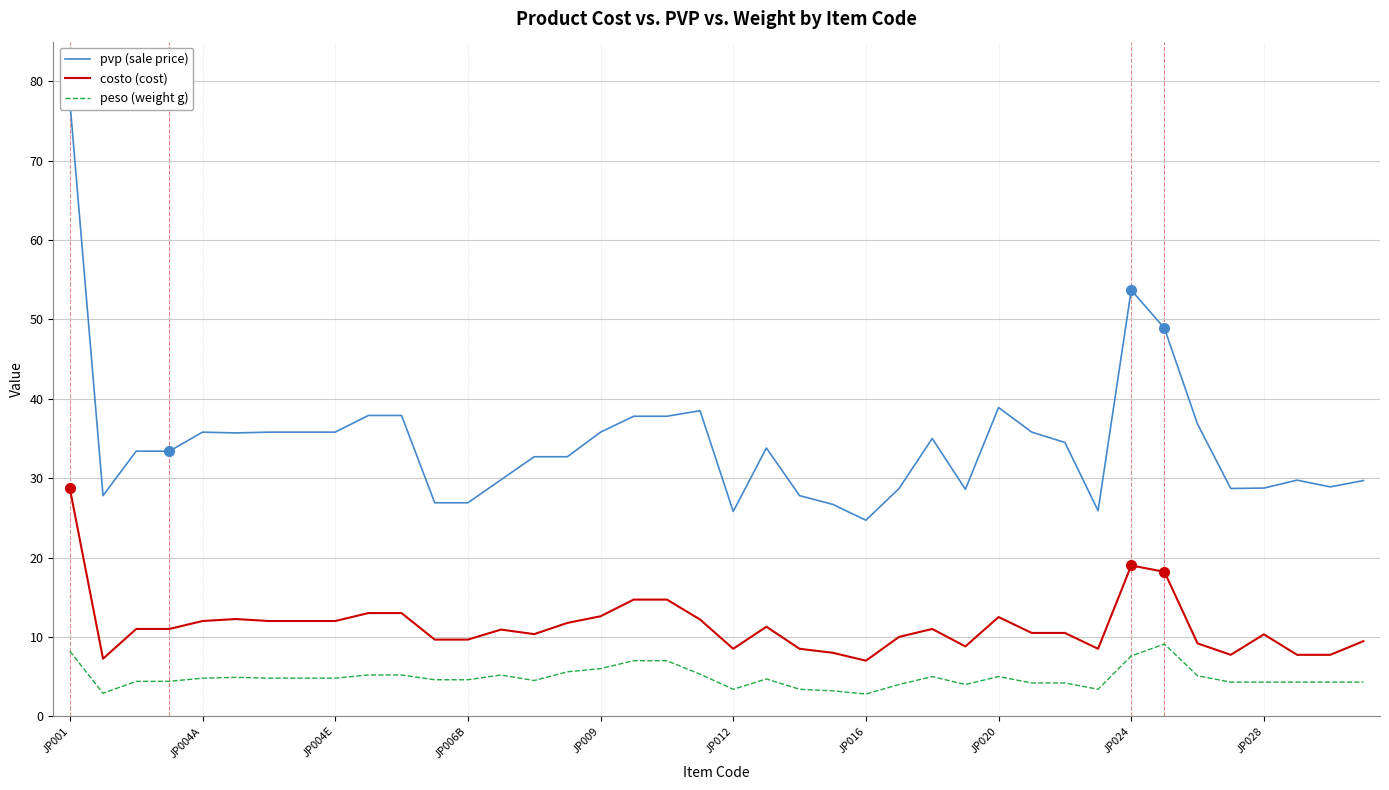

In peso (weight g), how many points are lower than both neighbors (excluding endpoints)?

6